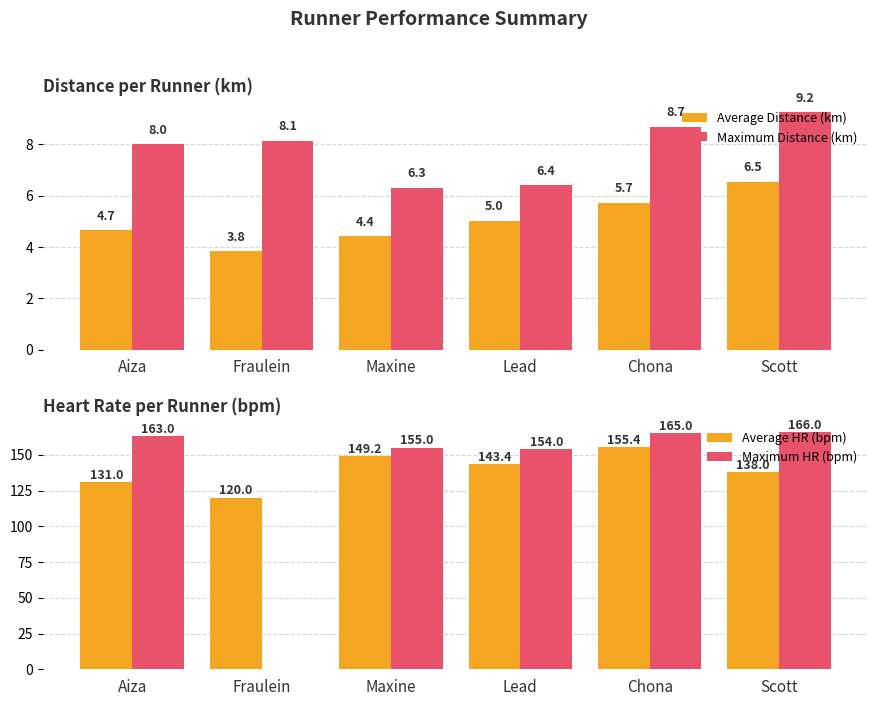

At which category does the chart reach its peak across all series?

Scott